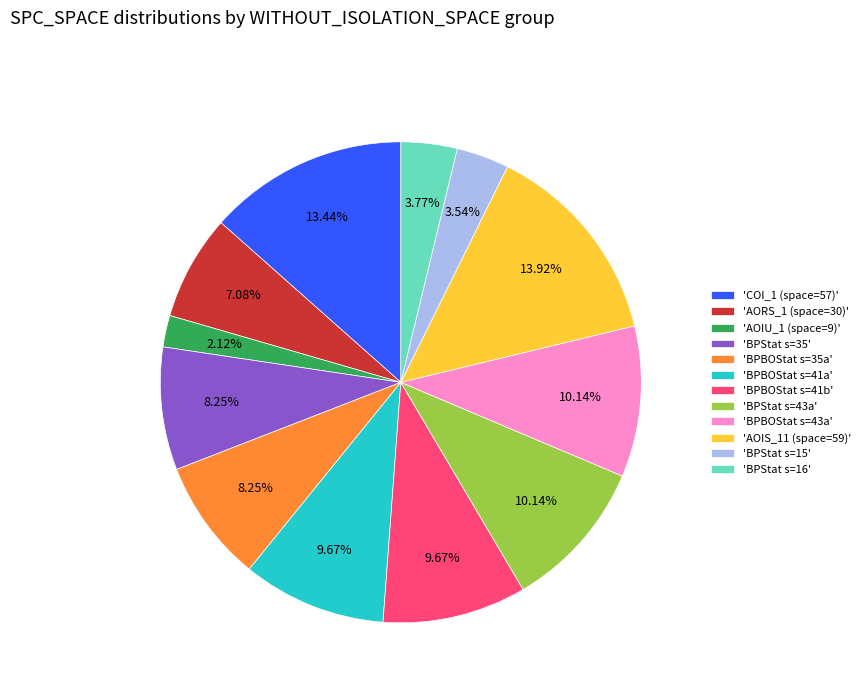

Is there any slice that represents more than half of the pie?

No